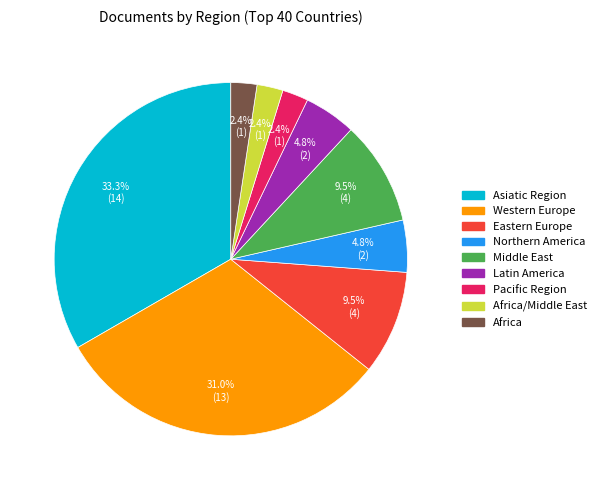

Does any single category account for the majority?

No